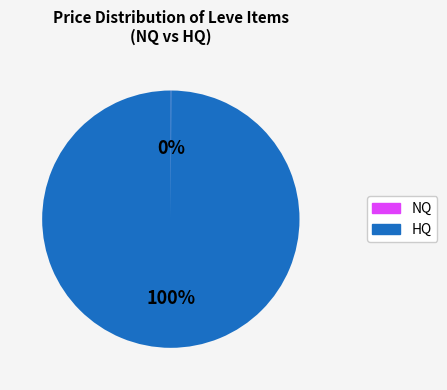

True or false: HQ accounts for 92% of the total.

False